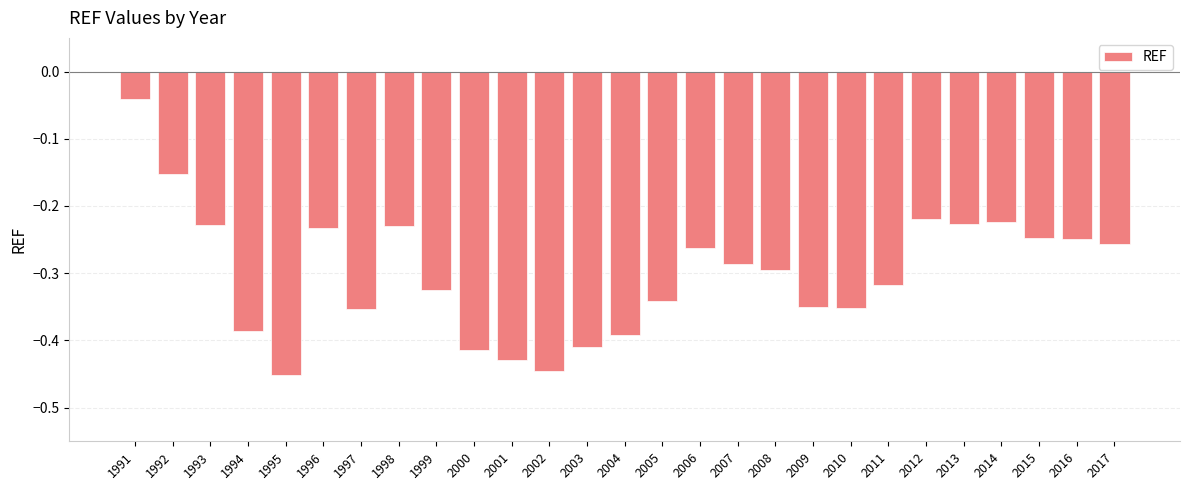

Which has a higher value, 2010 or 2011?

2011